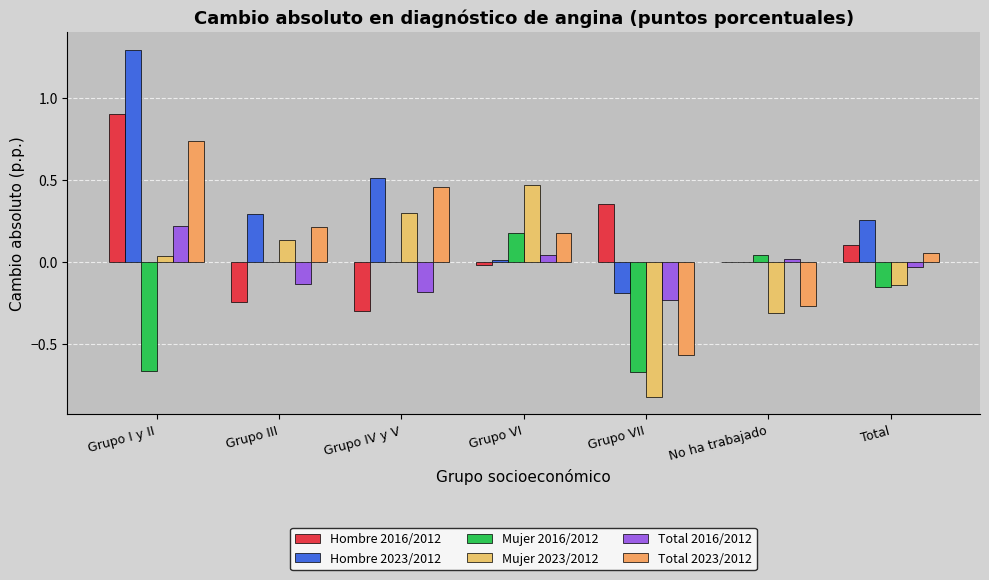

At which category is the sum across all series the highest?

Grupo I y II